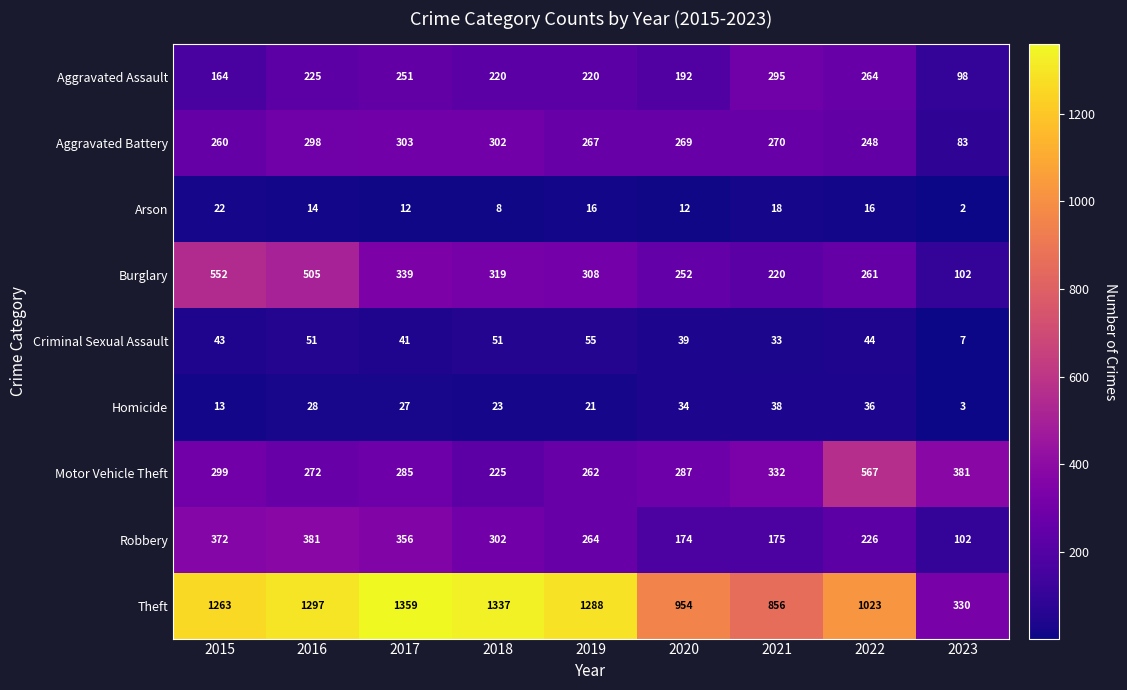

What is the difference between the highest and lowest values at 2015?

1250